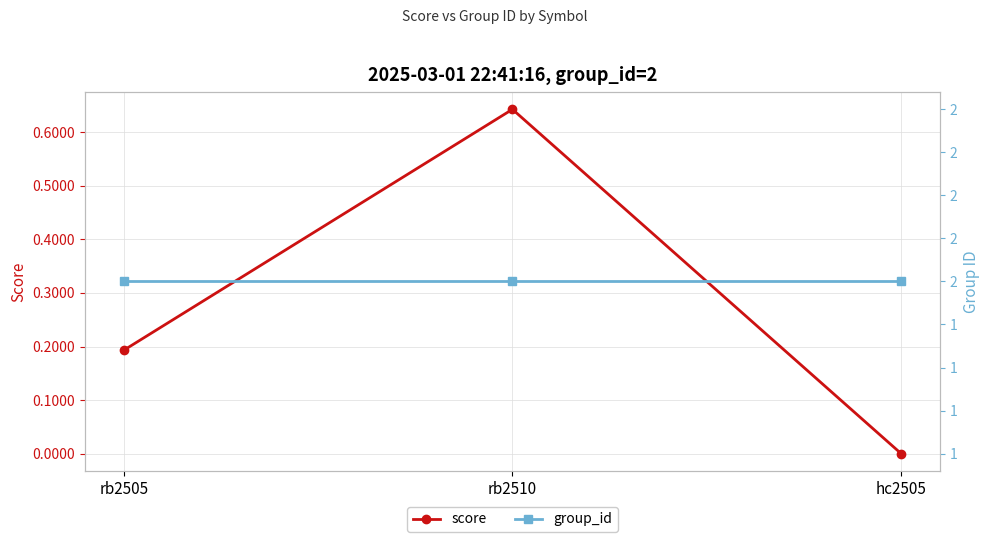

Is it true that group_id equals 2.8 at hc2505?

False